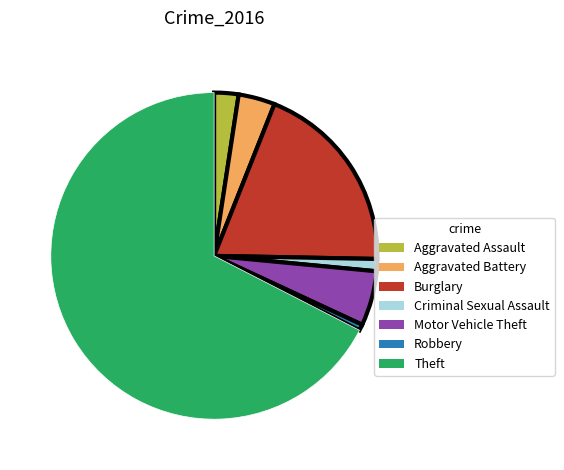

Approximately how many times larger is the value at Aggravated Assault compared to Robbery?

4.0